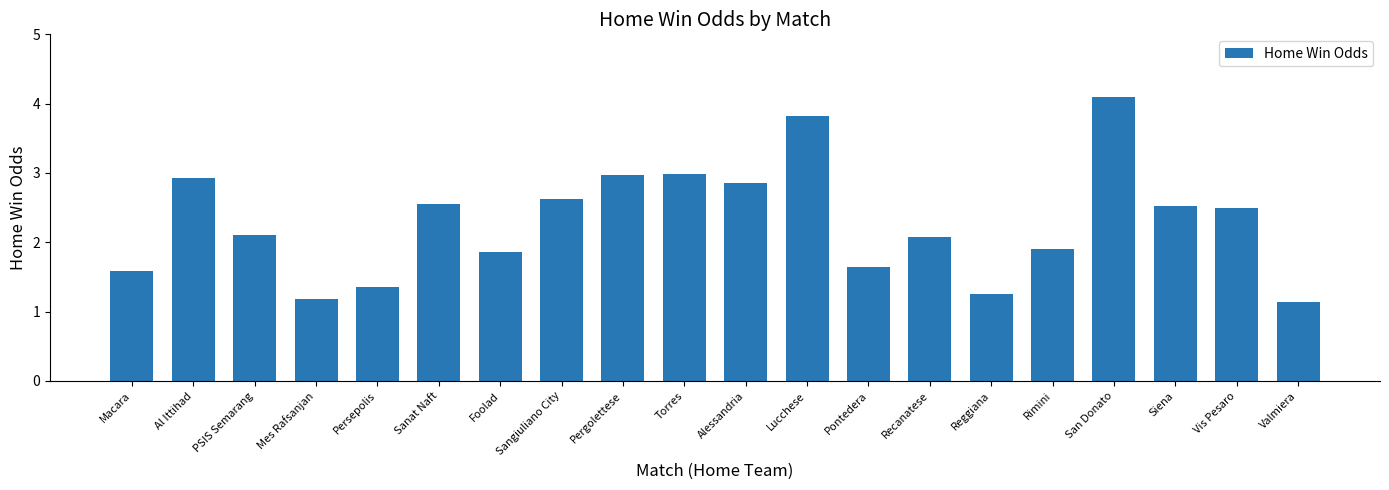

What is the approximate value at Rimini?

1.9